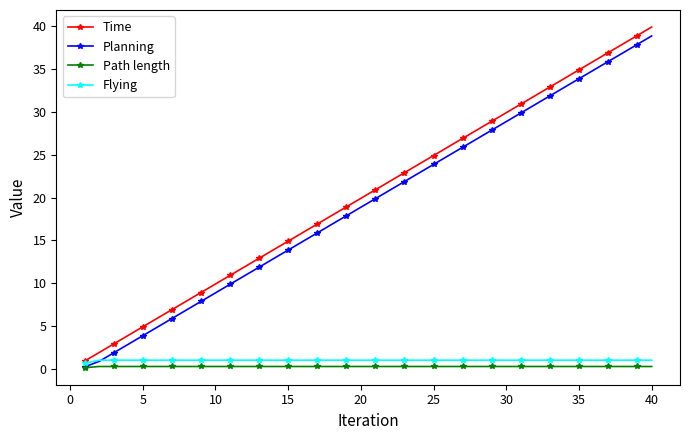

How many data points does each series have?

40